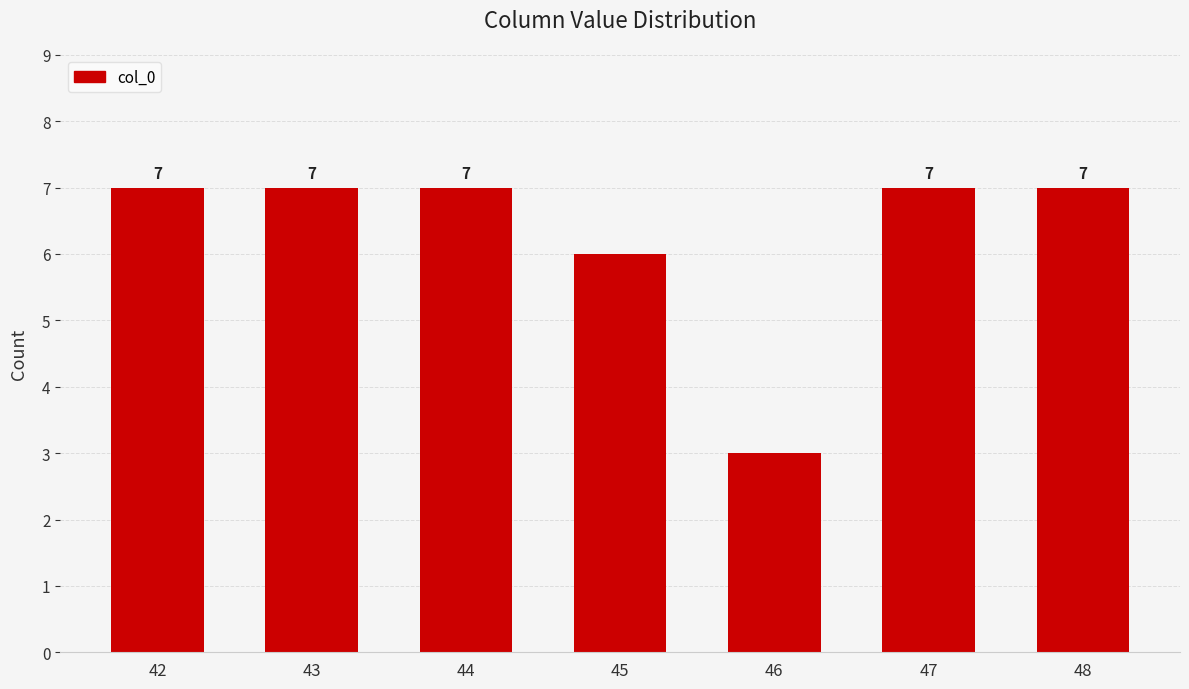

What is the smallest value displayed?

3